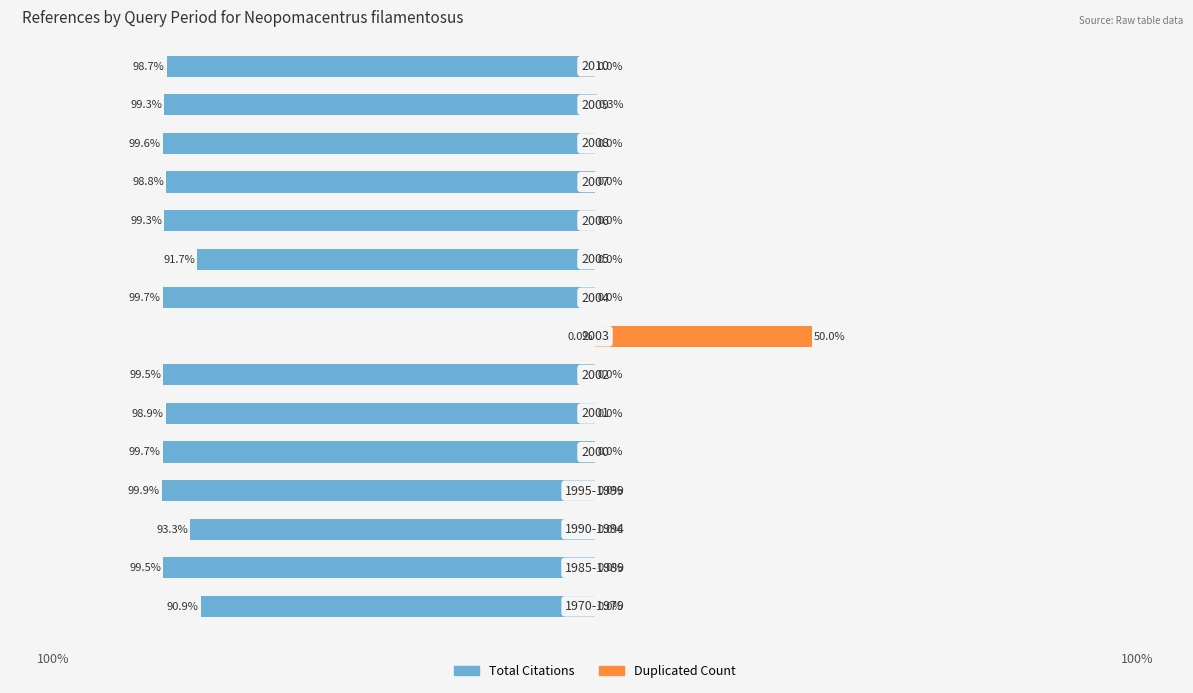

Reading left to right, what are all the values shown in this chart?

Total Citations: -90.9	-99.5	-93.3	-99.9	-99.7	-98.9	-99.5	0.0	-99.7	-91.7	-99.3	-98.8	-99.6	-99.3	-98.7
Duplicated Count: 0.0	0.0	0.0	0.0	0.0	0.0	0.0	50.0	0.0	0.0	0.0	0.0	0.0	0.3	0.0